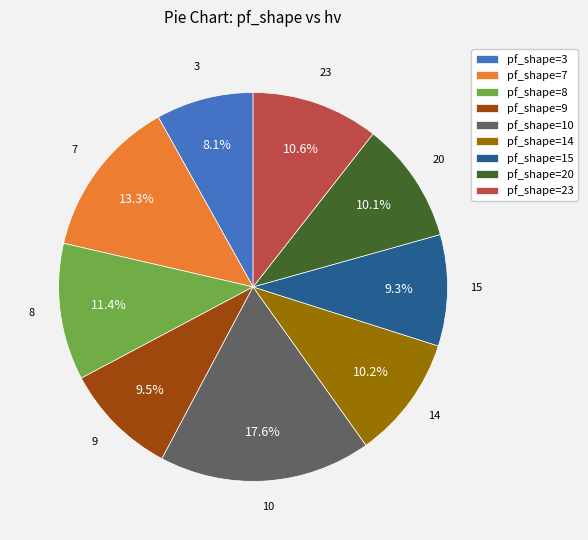

What is the largest slice in the pie chart?

pf_shape=10